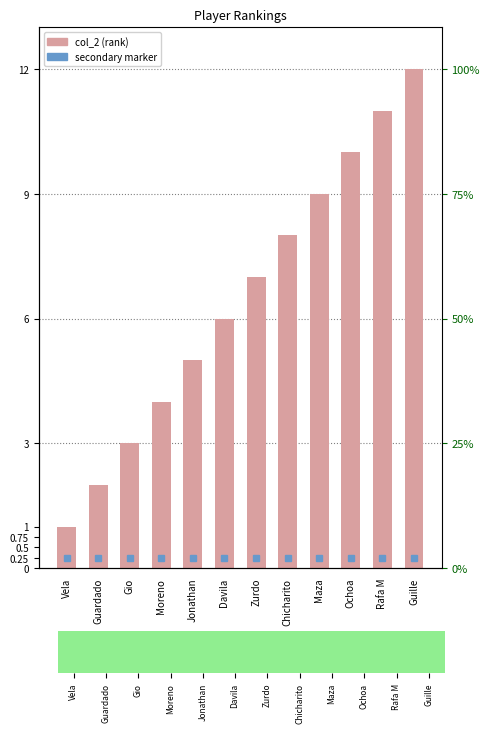

Reading right to left, what are all the values shown in this chart?

12	11	10	9	8	7	6	5	4	3	2	1